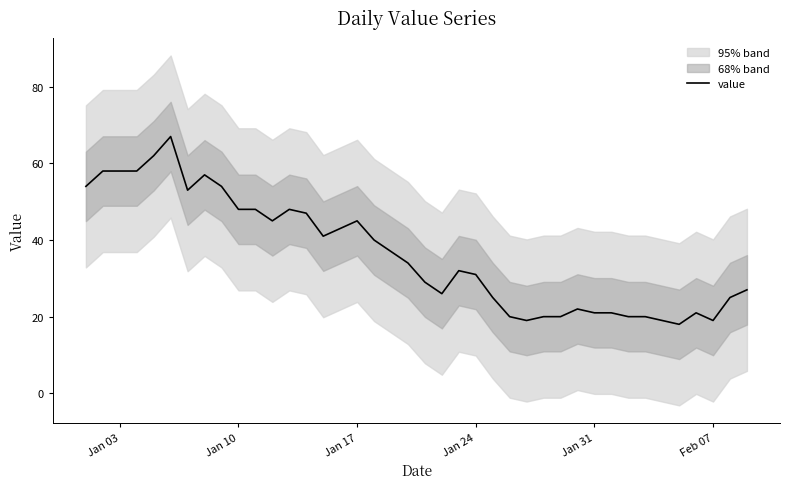

What is the lowest value of the value series?

18